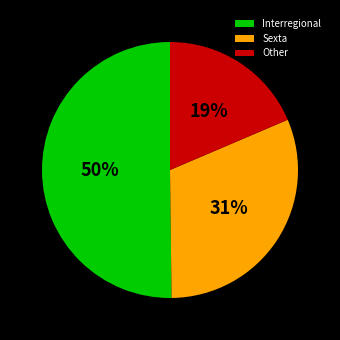

To the nearest percent, what is the combined percentage of Sexta and Other?

50%